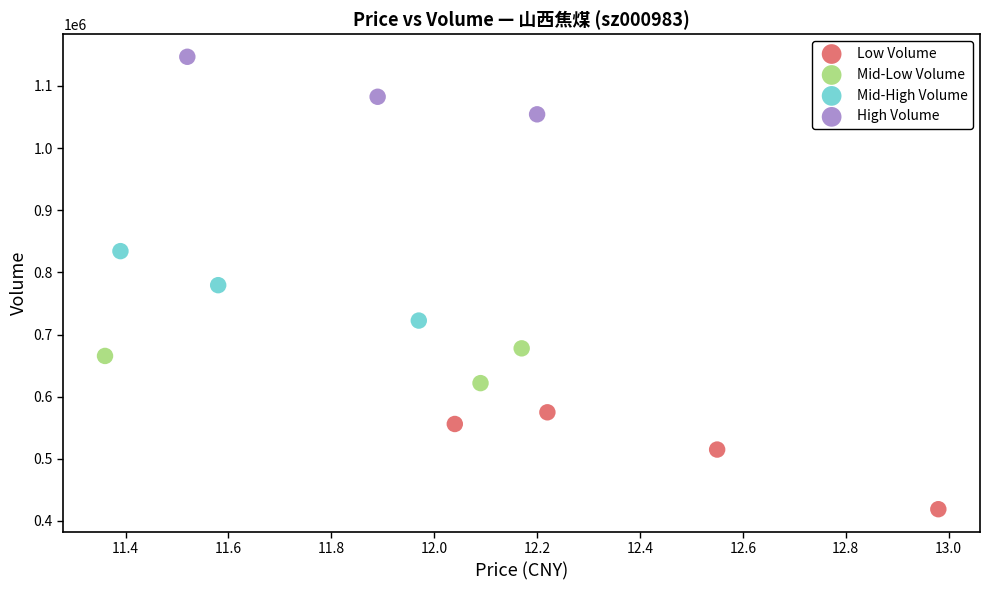

Which series contains the lowest Y value?

Low Volume